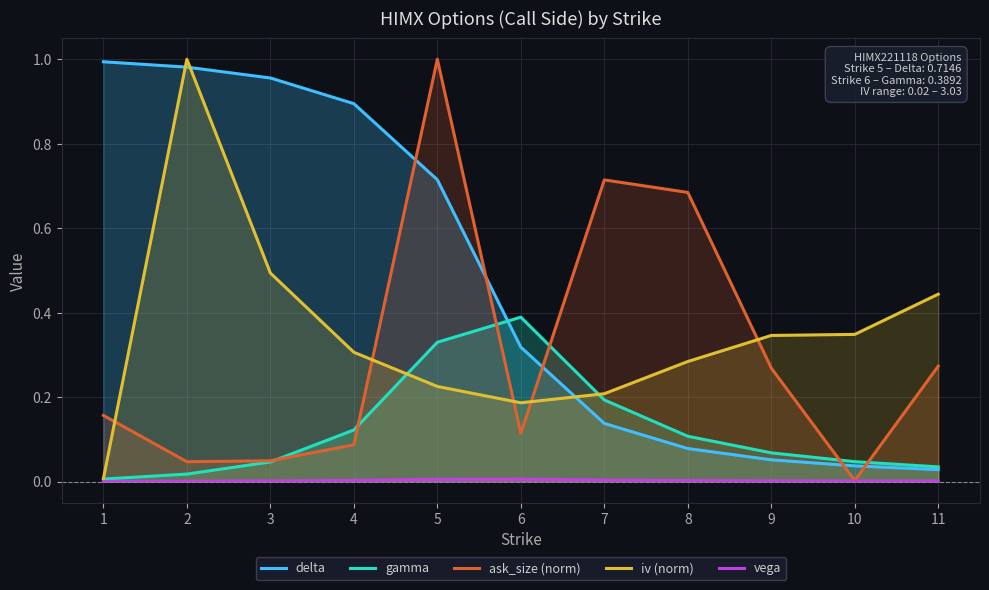

List the series in order of their peak value, highest first.

ask_size (norm), iv (norm), delta, gamma, vega